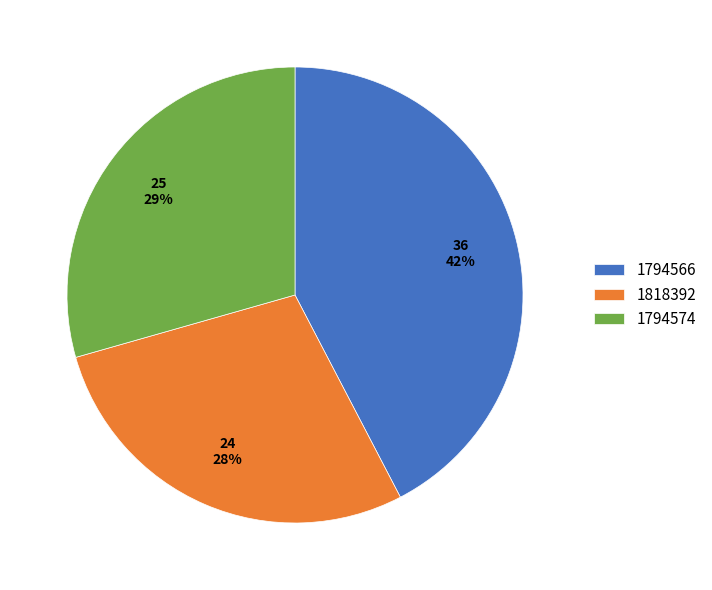

What is the ratio of the value at 1818392 to the value at 1794566?

0.7